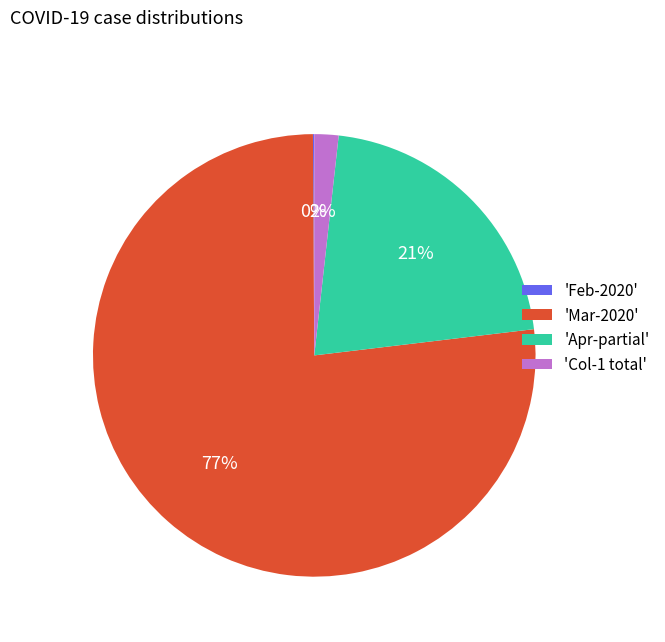

Which category has the biggest portion of the pie?

'Mar-2020'